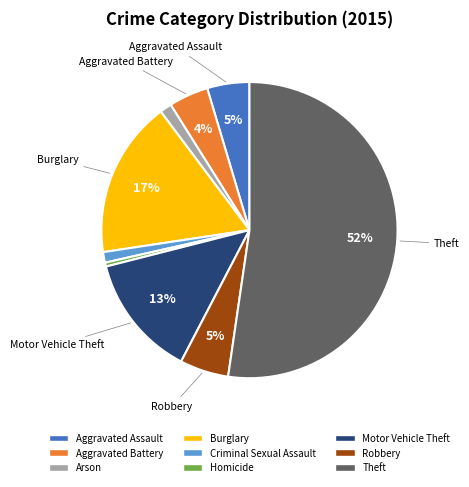

Which slice is the largest?

Theft